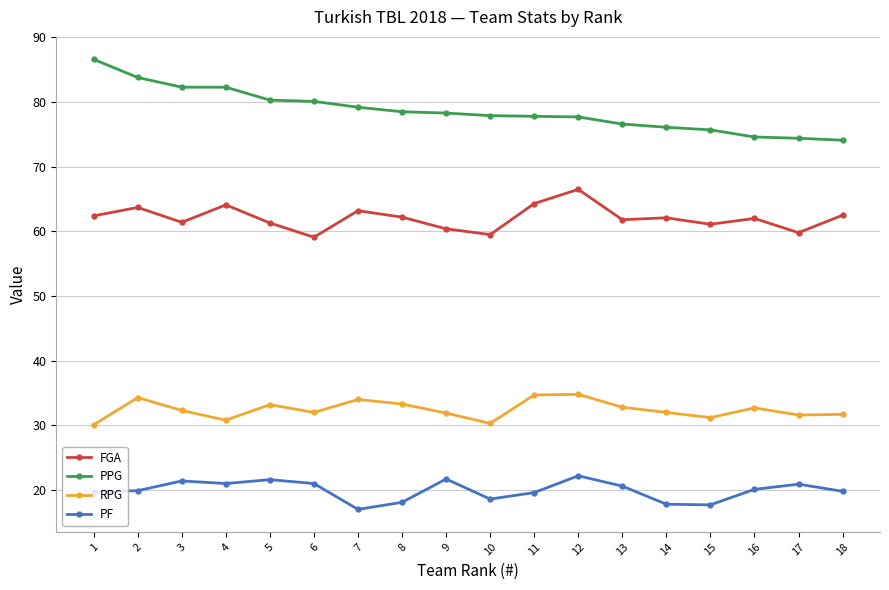

True or false: PF and PPG cross at least once.

False